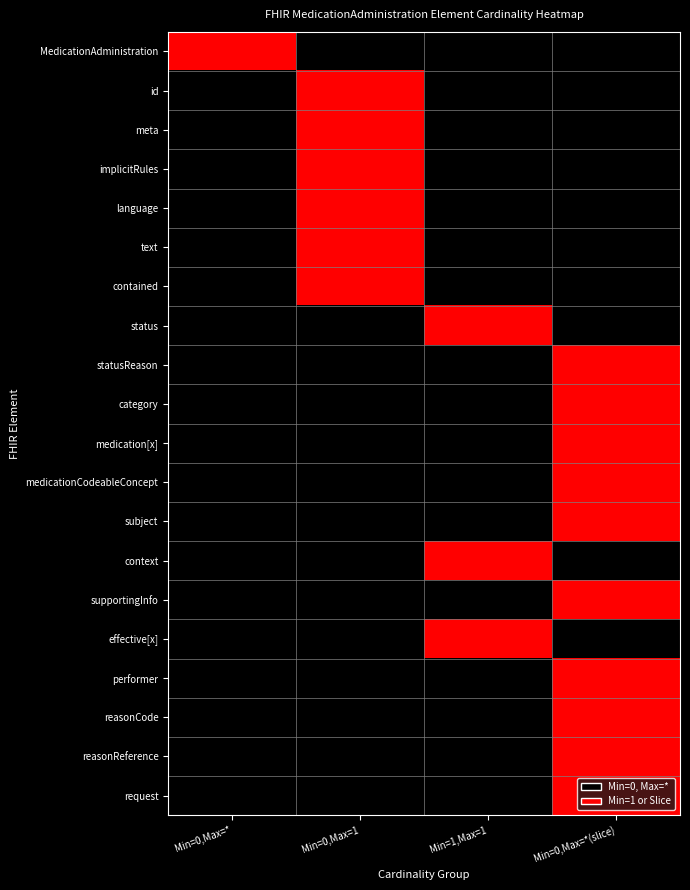

At which category is the sum across all series the highest?

Min=0,Max=*(slice)